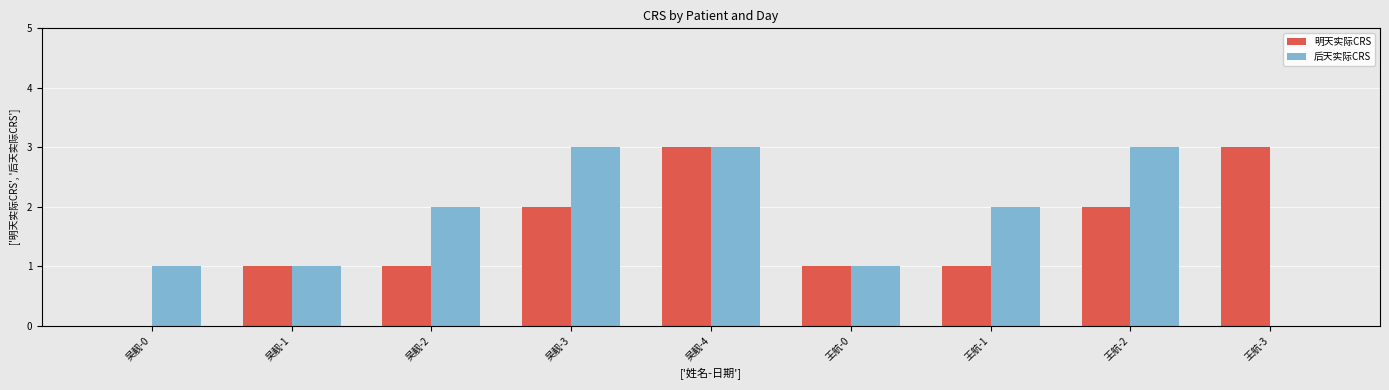

Does the chart contain stacked bars?

No